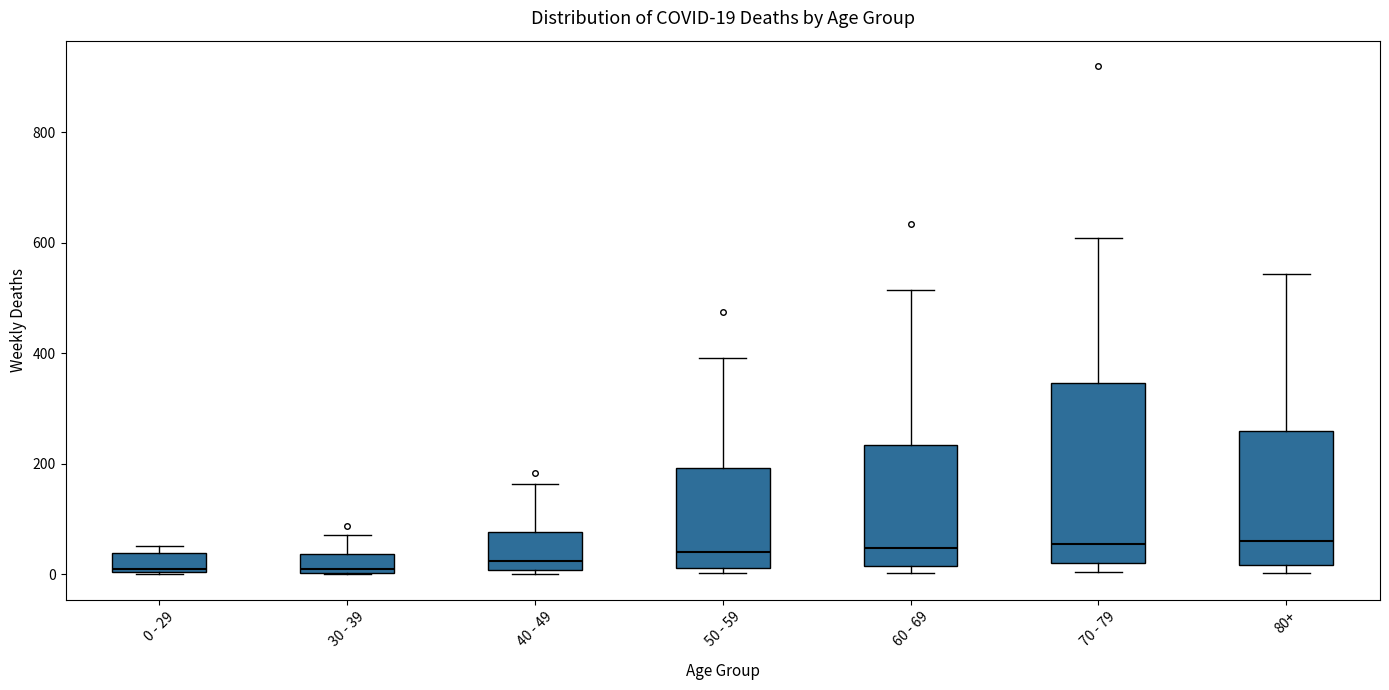

Which box is the tallest, from its lower edge to its upper edge?

70 - 79